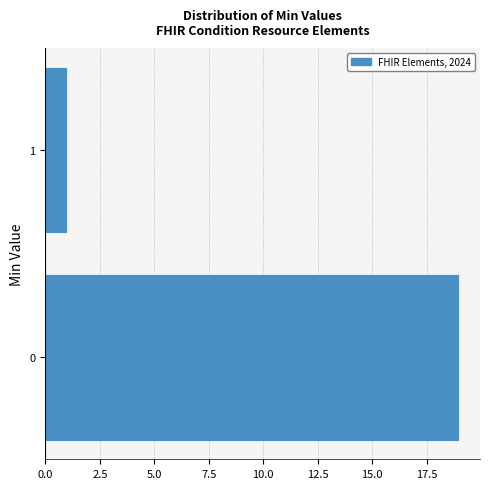

Reading top to bottom, extract all data points from this chart.

1=1	0=19